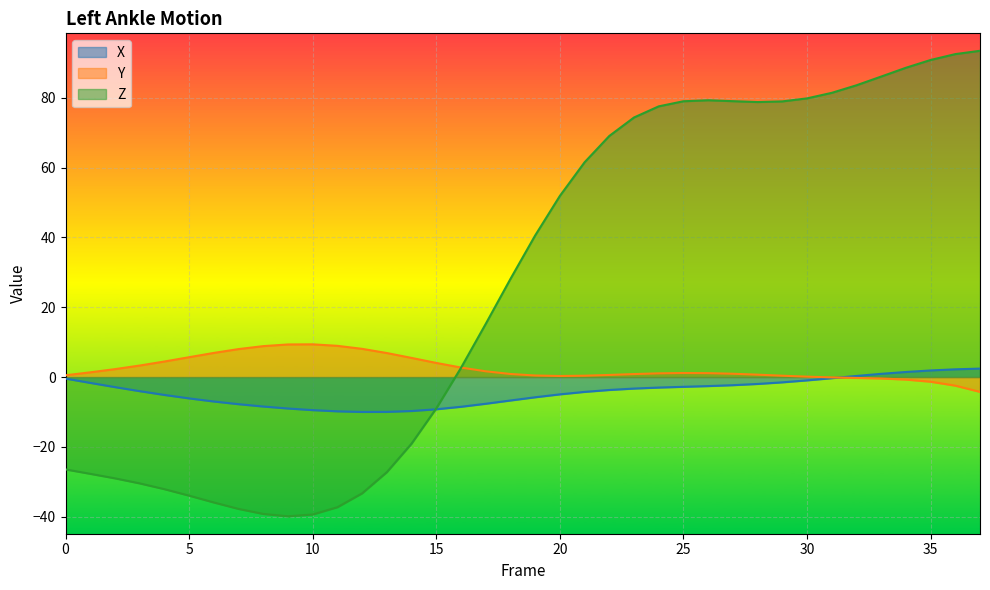

Where is the first local maximum for Y?

10